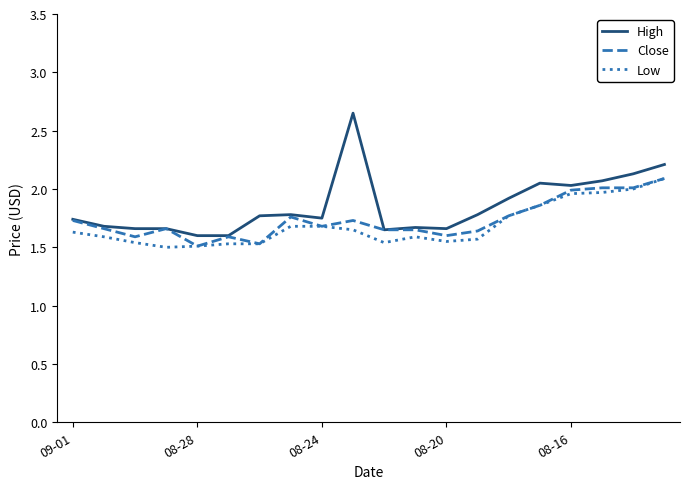

True or false: High and Low cross at least once.

False